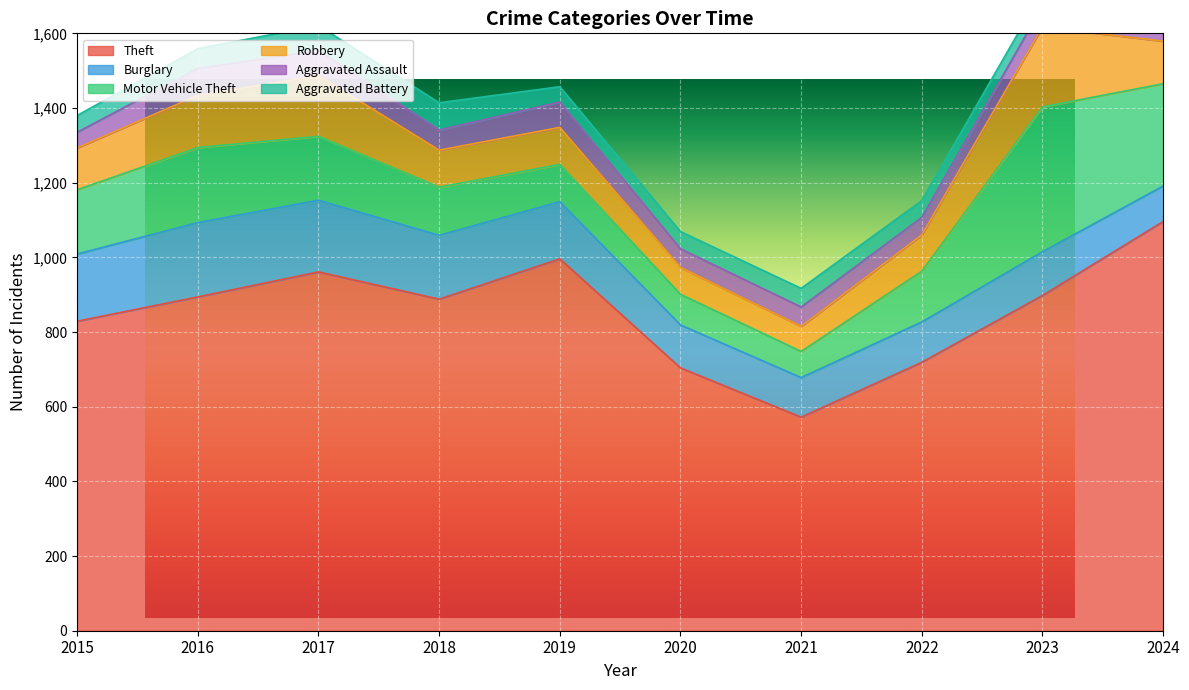

True or false: Motor Vehicle Theft and Theft cross at least once.

False